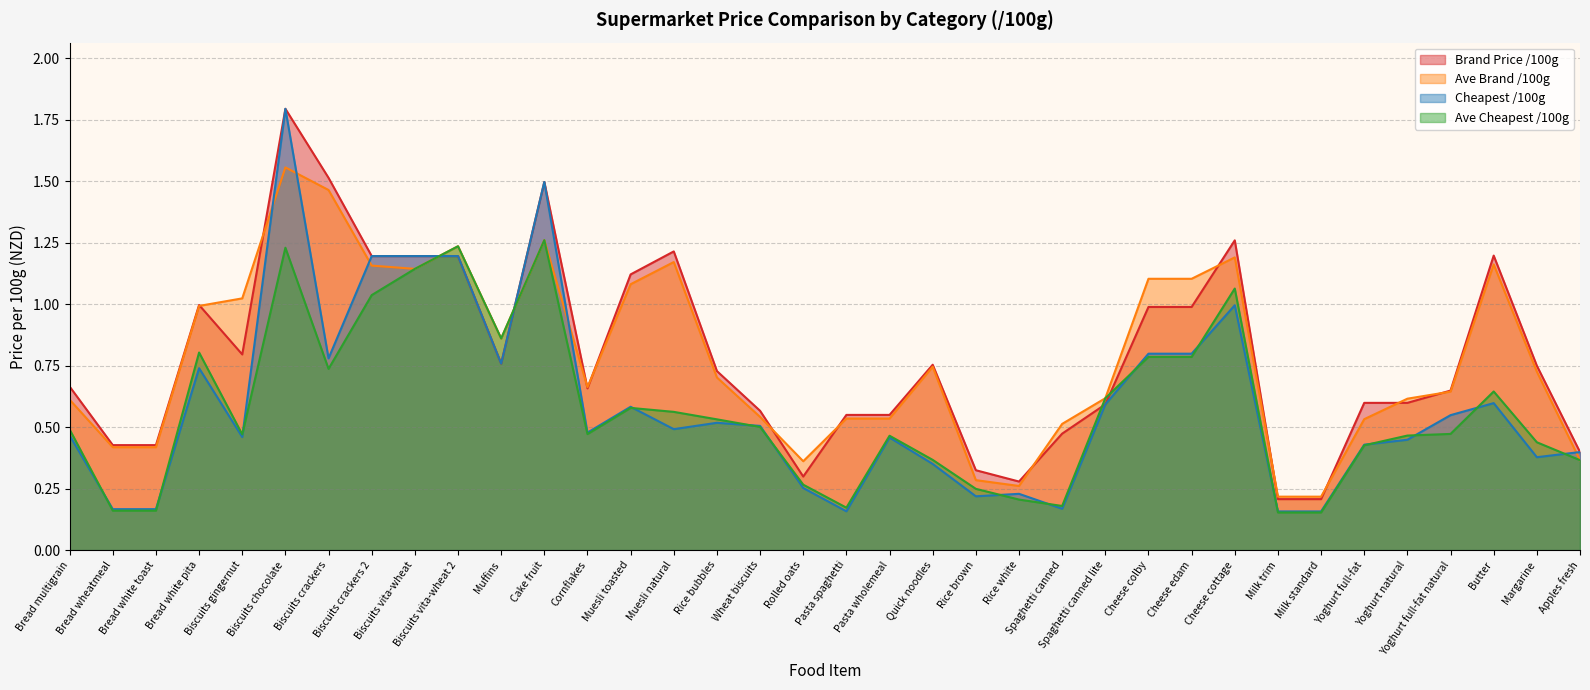

True or false: Ave Cheapest /100g has a value of 0.3 at Cheese edam.

False